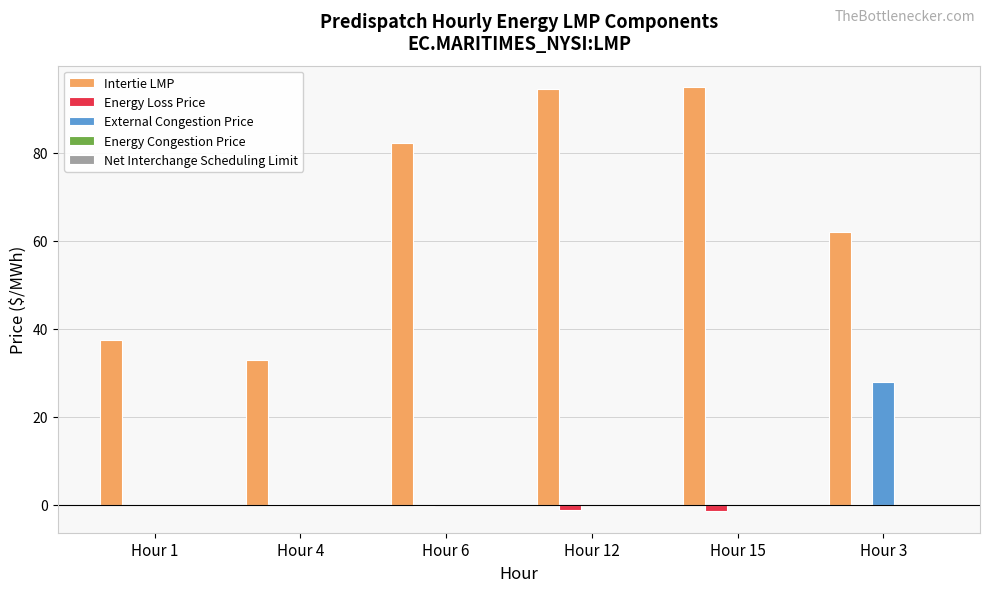

What is the maximum value shown in the chart?

95.0